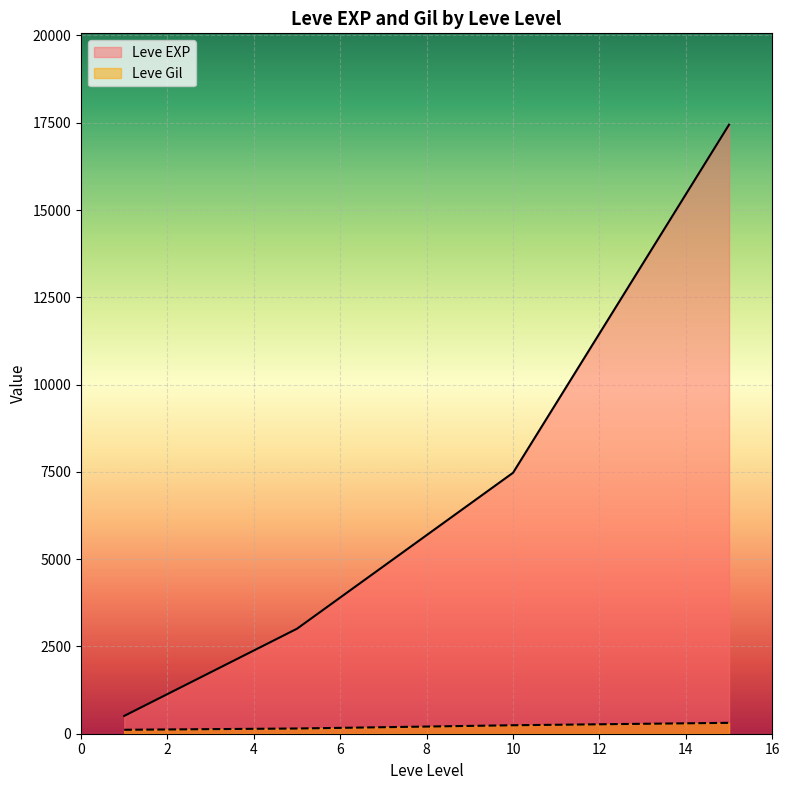

At which label does Leve EXP reach its minimum?

1